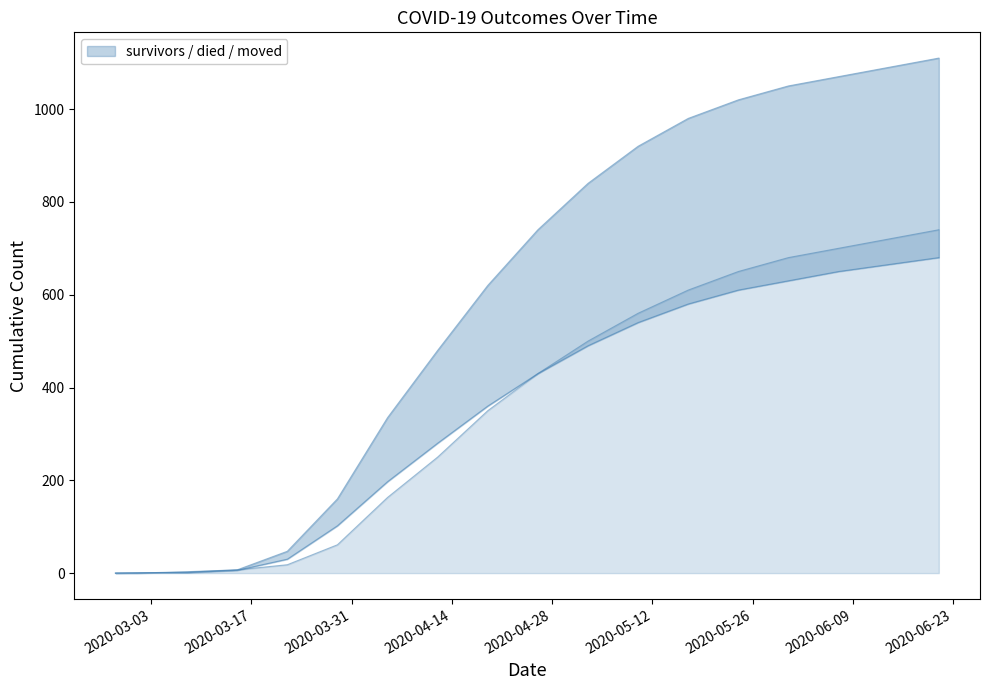

Reading left to right, what are all the values shown in this chart?

survivors: 0	0	3	7	18	61	163	250	350	430	500	560	610	650	680	700	720	740
died: 0	0	2	7	47	160	335	480	620	740	840	920	980	1020	1050	1070	1090	1110
moved: 0	1	1	6	30	102	197	280	360	430	490	540	580	610	630	650	665	680